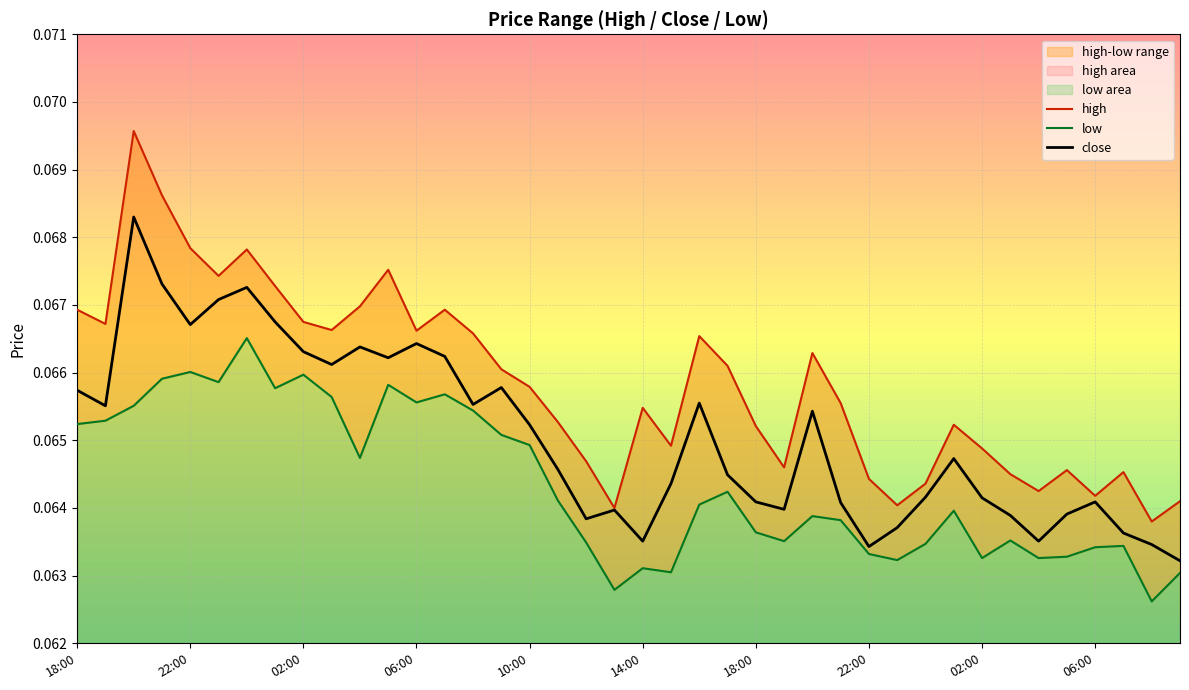

Reading right to left, transcribe all the data shown in this chart.

high: 09:00=0.1	08:00=0.1	07:00=0.1	06:00=0.1	05:00=0.1	04:00=0.1	03:00=0.1	02:00=0.1	01:00=0.1	00:00=0.1	23:00=0.1	22:00=0.1	21:00=0.1	20:00=0.1	19:00=0.1	18:00=0.1	17:00=0.1	16:00=0.1	15:00=0.1	14:00=0.1	13:00=0.1	12:00=0.1	11:00=0.1	10:00=0.1	09:00=0.1	08:00=0.1	07:00=0.1	06:00=0.1	05:00=0.1	04:00=0.1	03:00=0.1	02:00=0.1	01:00=0.1	00:00=0.1	23:00=0.1	22:00=0.1	21:00=0.1	20:00=0.1	19:00=0.1	18:00=0.1
low: 09:00=0.1	08:00=0.1	07:00=0.1	06:00=0.1	05:00=0.1	04:00=0.1	03:00=0.1	02:00=0.1	01:00=0.1	00:00=0.1	23:00=0.1	22:00=0.1	21:00=0.1	20:00=0.1	19:00=0.1	18:00=0.1	17:00=0.1	16:00=0.1	15:00=0.1	14:00=0.1	13:00=0.1	12:00=0.1	11:00=0.1	10:00=0.1	09:00=0.1	08:00=0.1	07:00=0.1	06:00=0.1	05:00=0.1	04:00=0.1	03:00=0.1	02:00=0.1	01:00=0.1	00:00=0.1	23:00=0.1	22:00=0.1	21:00=0.1	20:00=0.1	19:00=0.1	18:00=0.1
close: 09:00=0.1	08:00=0.1	07:00=0.1	06:00=0.1	05:00=0.1	04:00=0.1	03:00=0.1	02:00=0.1	01:00=0.1	00:00=0.1	23:00=0.1	22:00=0.1	21:00=0.1	20:00=0.1	19:00=0.1	18:00=0.1	17:00=0.1	16:00=0.1	15:00=0.1	14:00=0.1	13:00=0.1	12:00=0.1	11:00=0.1	10:00=0.1	09:00=0.1	08:00=0.1	07:00=0.1	06:00=0.1	05:00=0.1	04:00=0.1	03:00=0.1	02:00=0.1	01:00=0.1	00:00=0.1	23:00=0.1	22:00=0.1	21:00=0.1	20:00=0.1	19:00=0.1	18:00=0.1